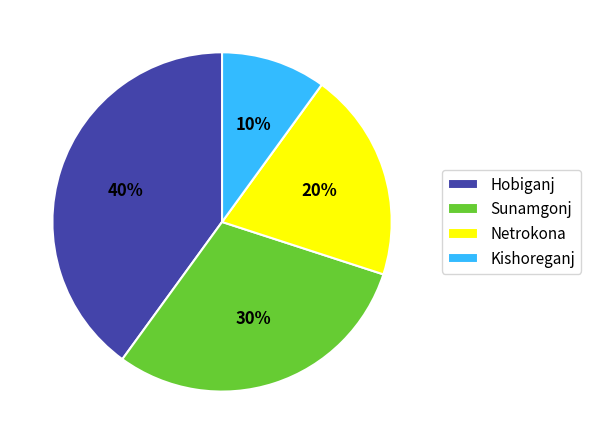

Rank the categories by value from lowest to highest.

Kishoreganj, Netrokona, Sunamgonj, Hobiganj